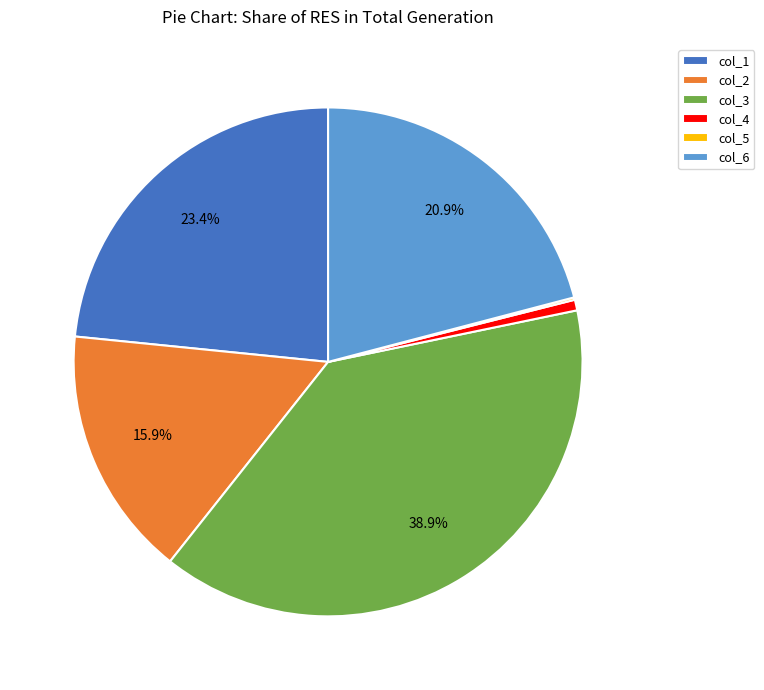

Is it true that col_3 is 29% of the pie?

False